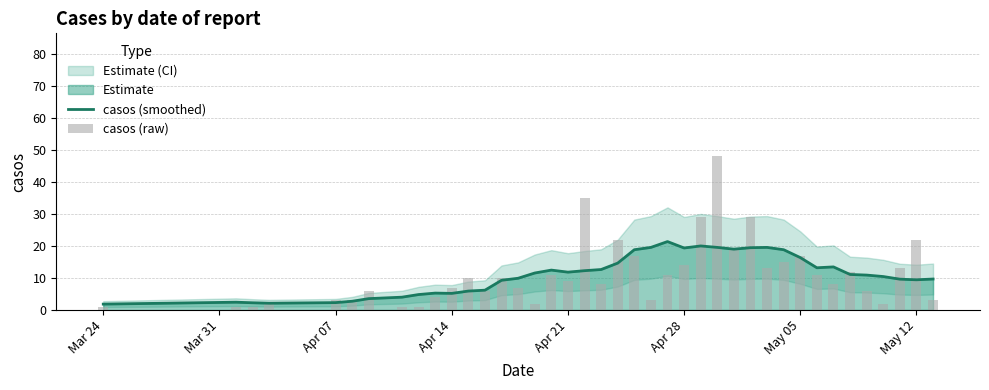

What is the highest value of the casos (smoothed) series?

21.4